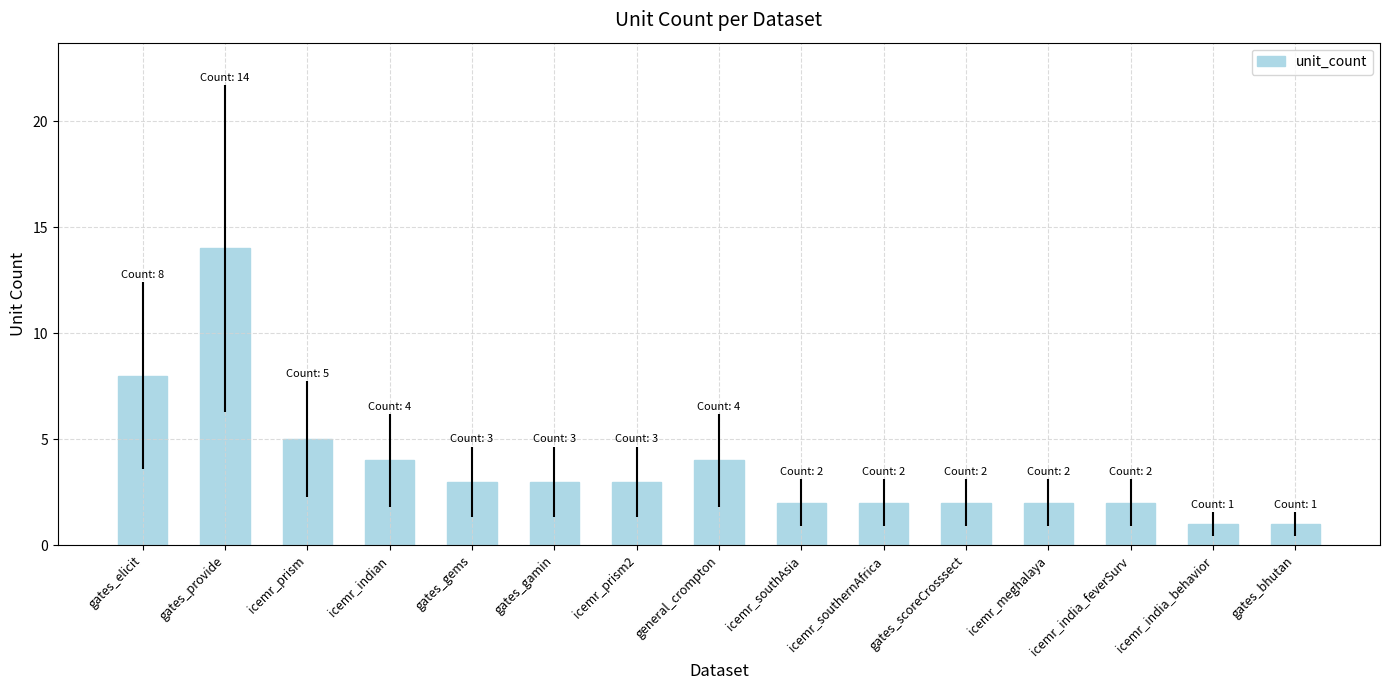

Are the bars horizontal?

No